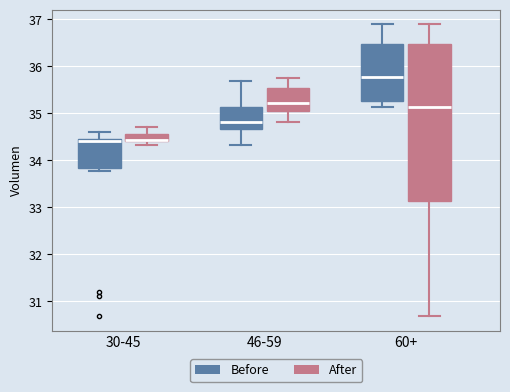

Reading left to right, transcribe this box plot: for each box, give where its median line is, the range the box spans, and where its two whiskers end, as read against the y-axis. The values are not printed on the chart, so give them approximately, as read against the axis.

30-45 (Before): median 34.4, box 33.8 to 34.5, whiskers 33.8 (just below the box's lower edge) to 34.6
30-45 (After): median 34.4, box 34.4 to 34.6, whiskers 34.3 to 34.7
46-59 (Before): median 34.8, box 34.7 to 35.1, whiskers 34.3 to 35.7
46-59 (After): median 35.2, box 35.1 to 35.5, whiskers 34.8 to 35.8
60+ (Before): median 35.8, box 35.3 to 36.5, whiskers 35.1 to 36.9
60+ (After): median 35.1, box 33.1 to 36.5, whiskers 30.7 to 36.9